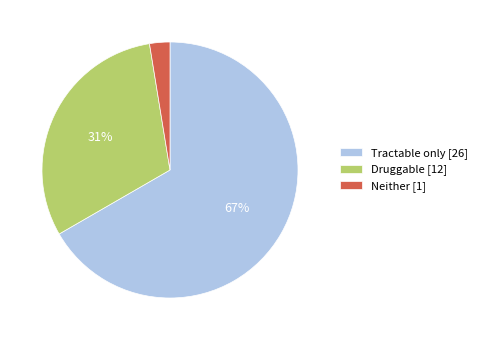

Do Neither [1] and Tractable only [26] together represent more than half of the pie?

Yes